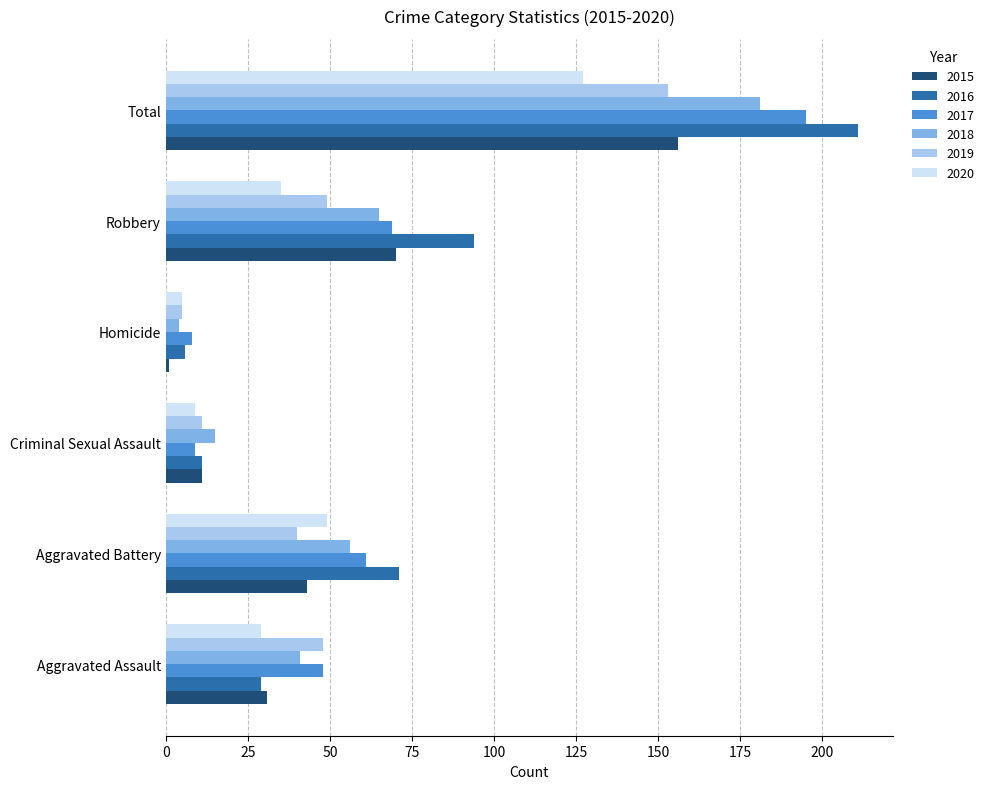

Rank the categories by 2016 value from lowest to highest.

Homicide, Criminal Sexual Assault, Aggravated Assault, Aggravated Battery, Robbery, Total